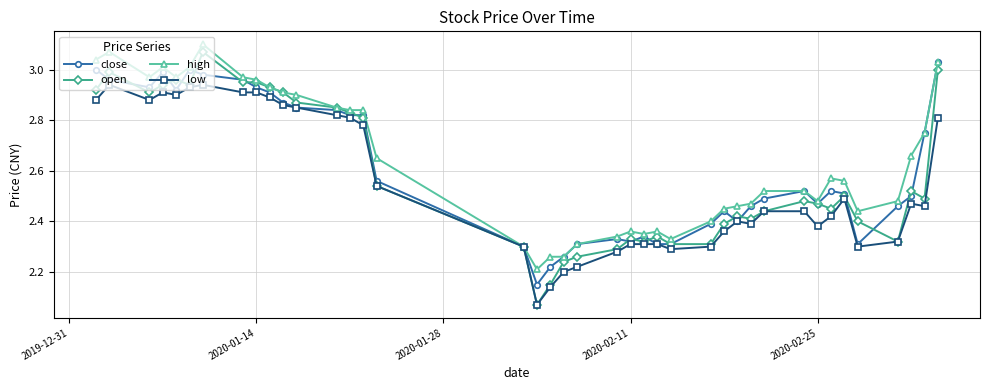

At how many categories does at least one series exceed 2?

40